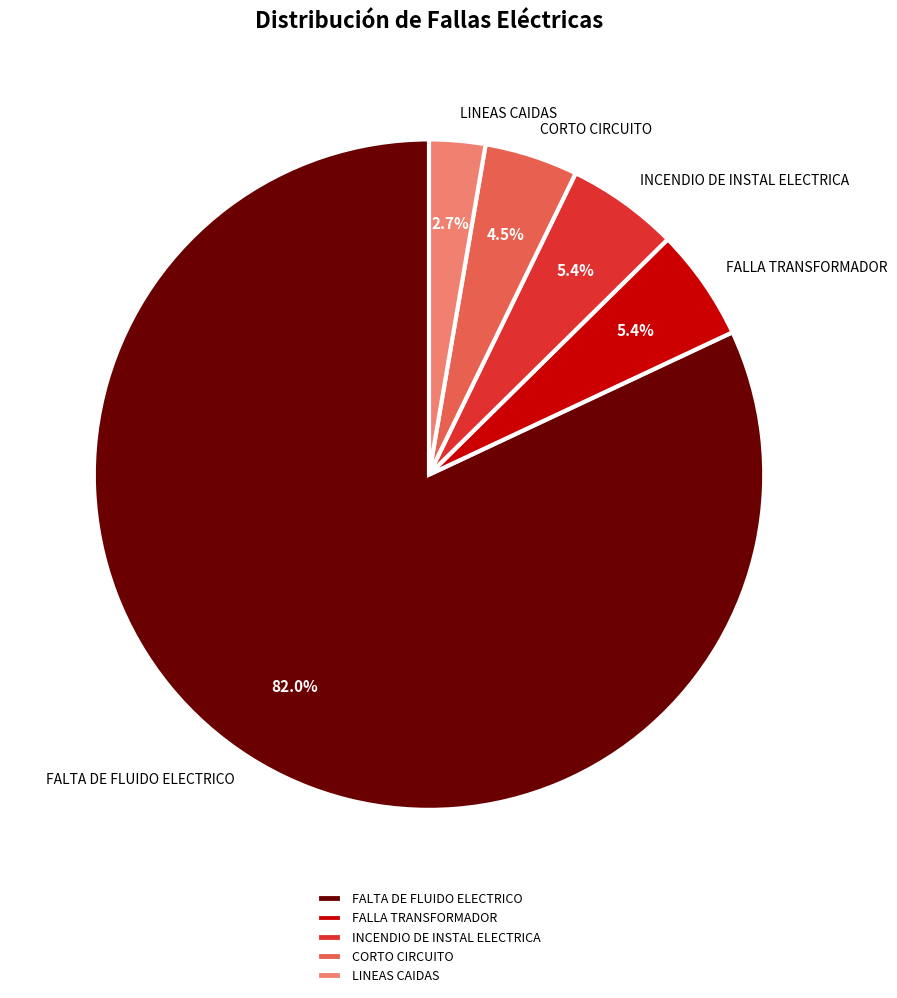

What is the smallest slice in the pie chart?

LINEAS CAIDAS